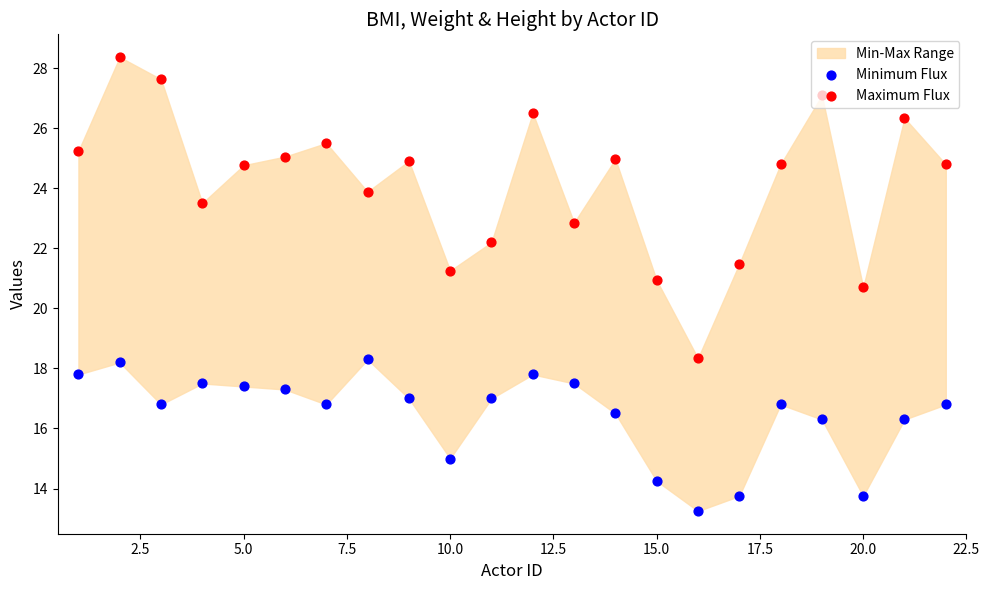

Is the value of Maximum Flux at 17.5 greater than the value of Minimum Flux at 11?

Yes